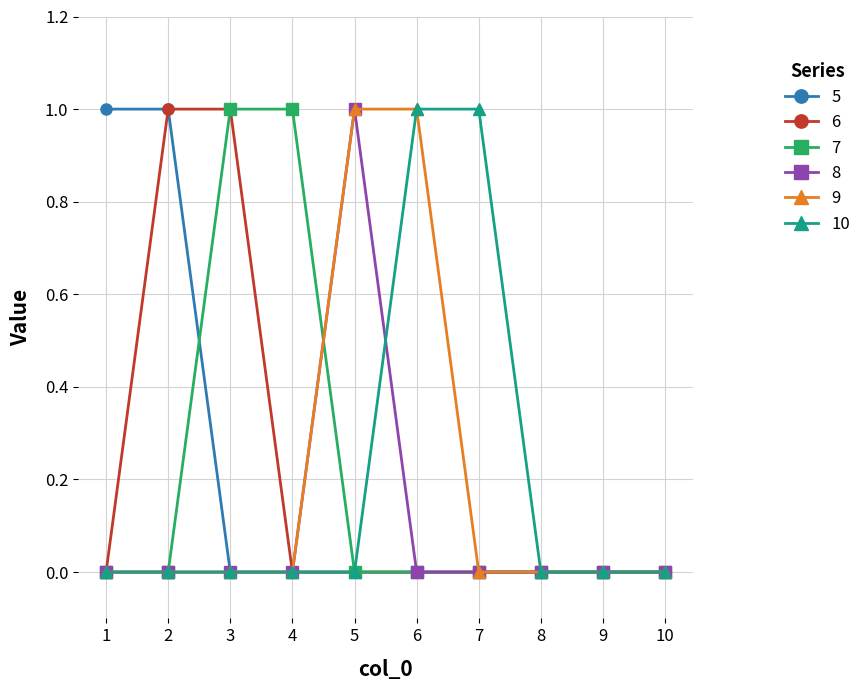

True or false: 8 has a value of 0 at 6.

True